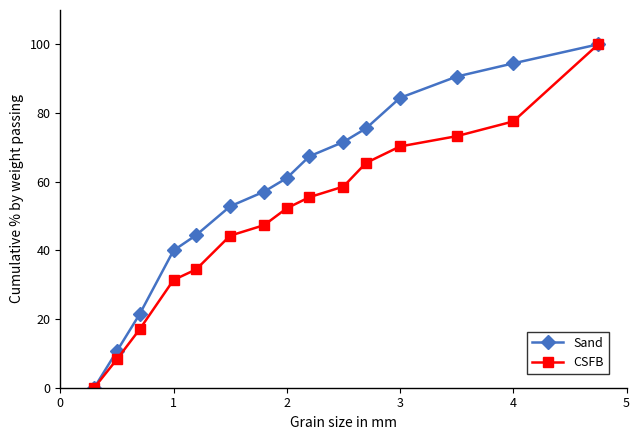

Reading left to right, list all the values displayed in this chart.

Sand: 0.0	10.7	21.4	40.0	44.4	52.8	57.1	61.0	67.4	71.6	75.5	84.4	90.6	94.5	100.0
CSFB: 0.0	8.3	17.0	31.4	34.5	44.3	47.3	52.3	55.5	58.6	65.5	70.3	73.3	77.5	100.0